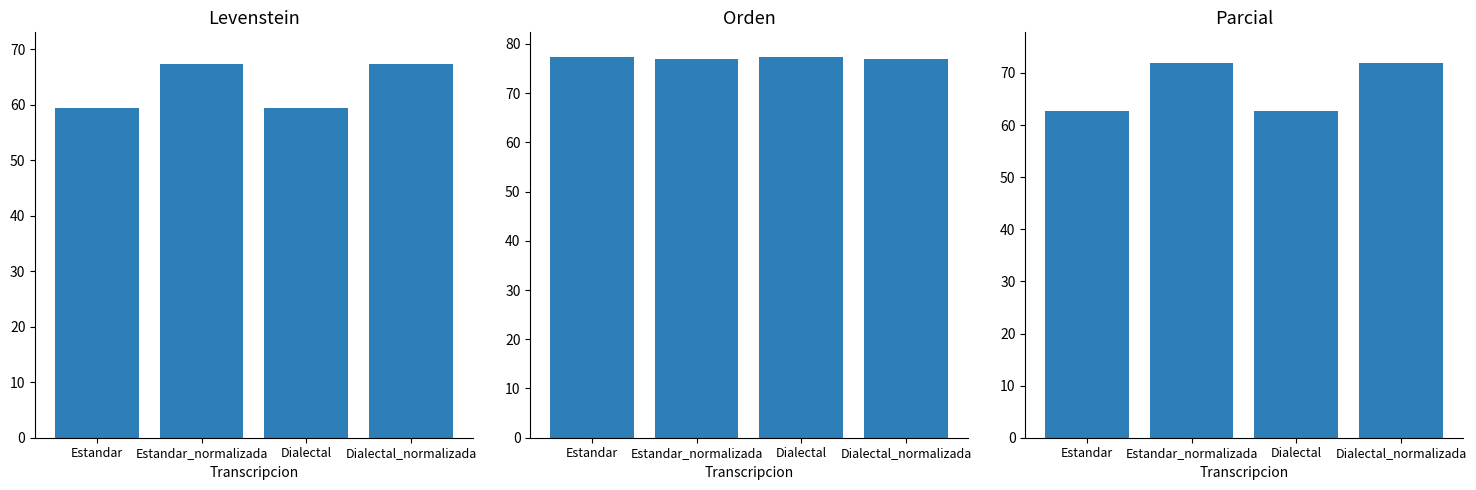

What is the difference between the Parcial values at Estandar_normalizada and Dialectal?

9.2